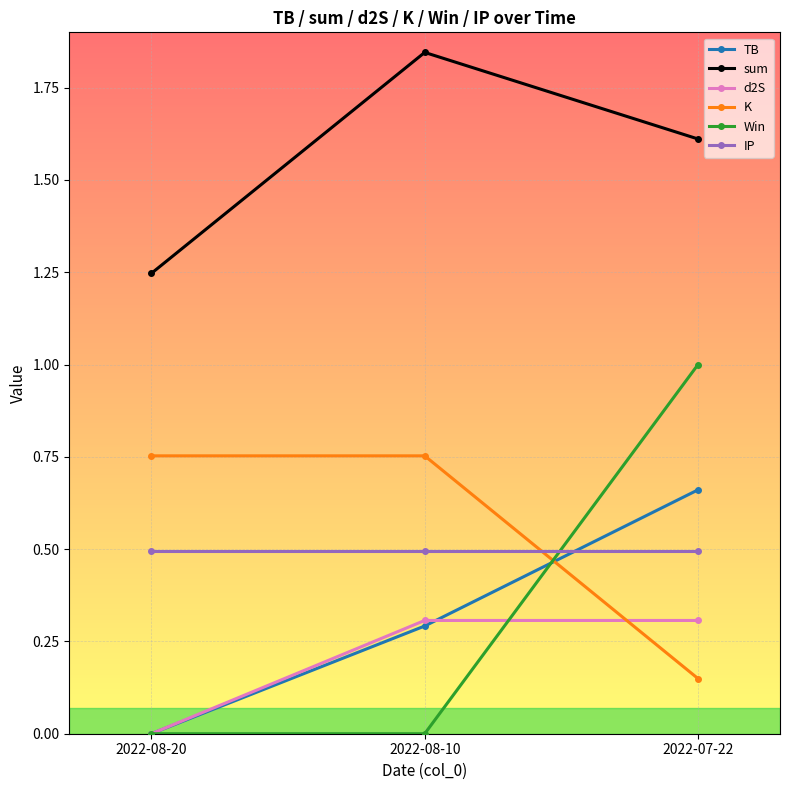

What is the label of the 1st point from the left?

2022-08-20